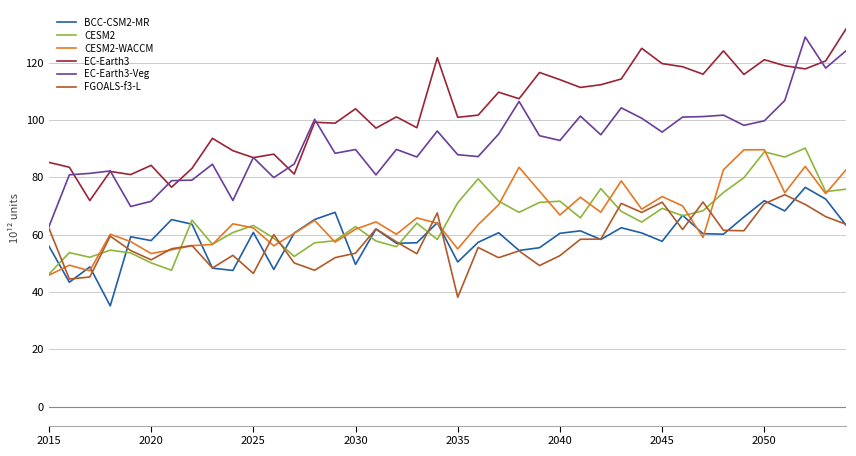

Which series has the largest total across all categories?

EC-Earth3